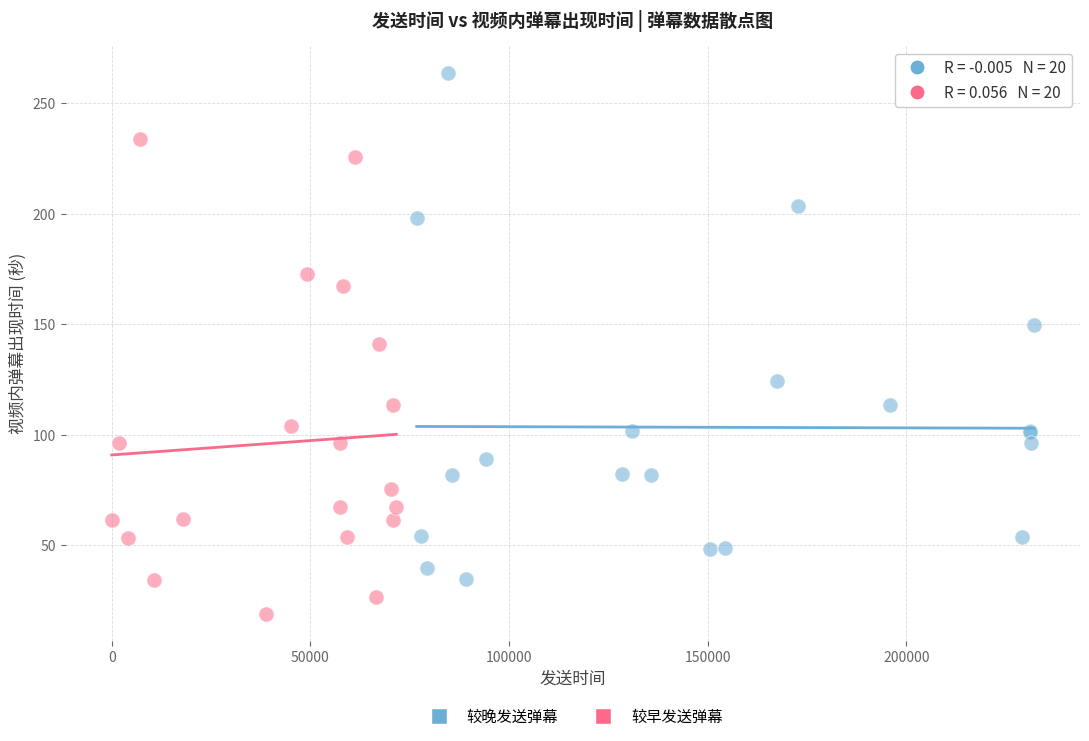

Which series has the widest spread of Y values?

较晚发送弹幕